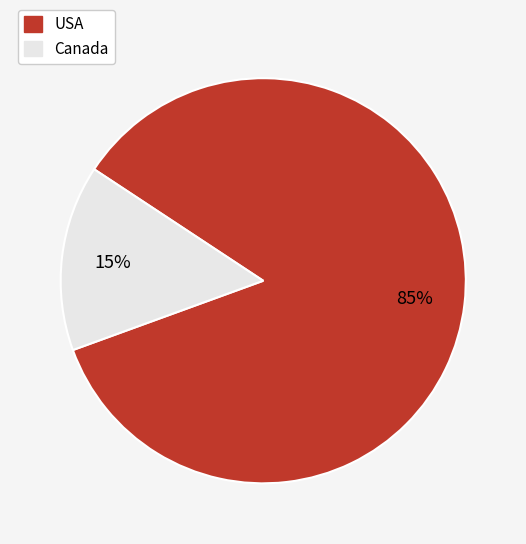

Between Canada and USA, which is larger?

USA